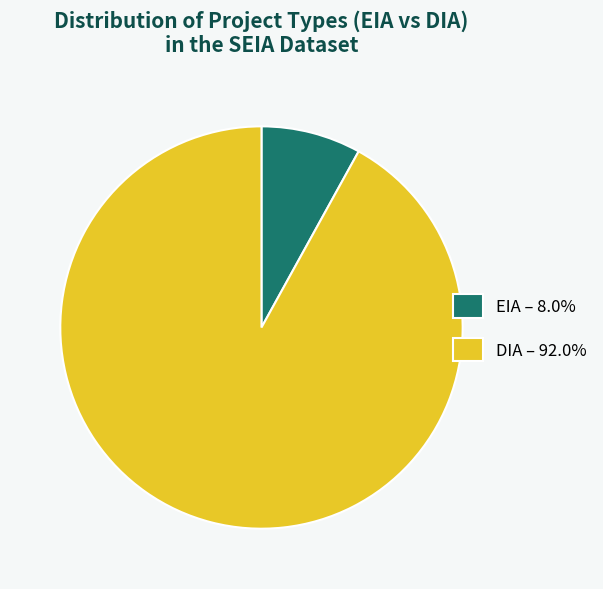

What percentage is the DIA slice, to the nearest percent?

92%